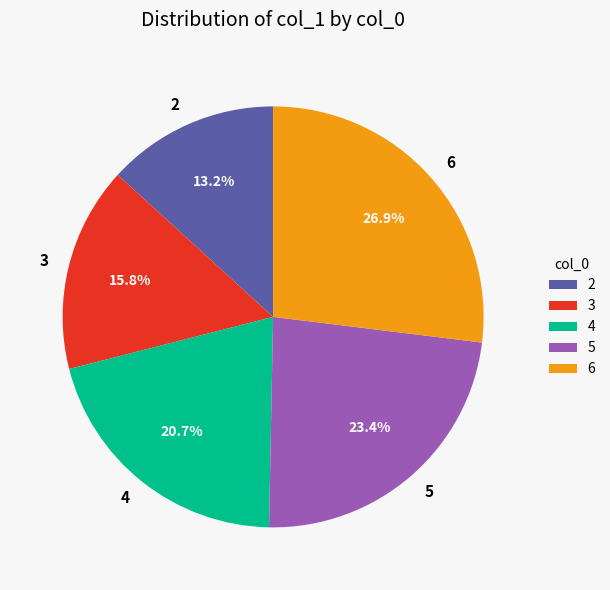

What percentage is the 4 slice, to the nearest percent?

21%